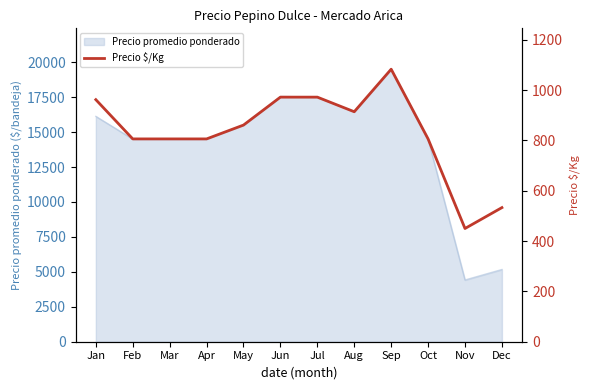

What is the value of the 11th point from the left?

450